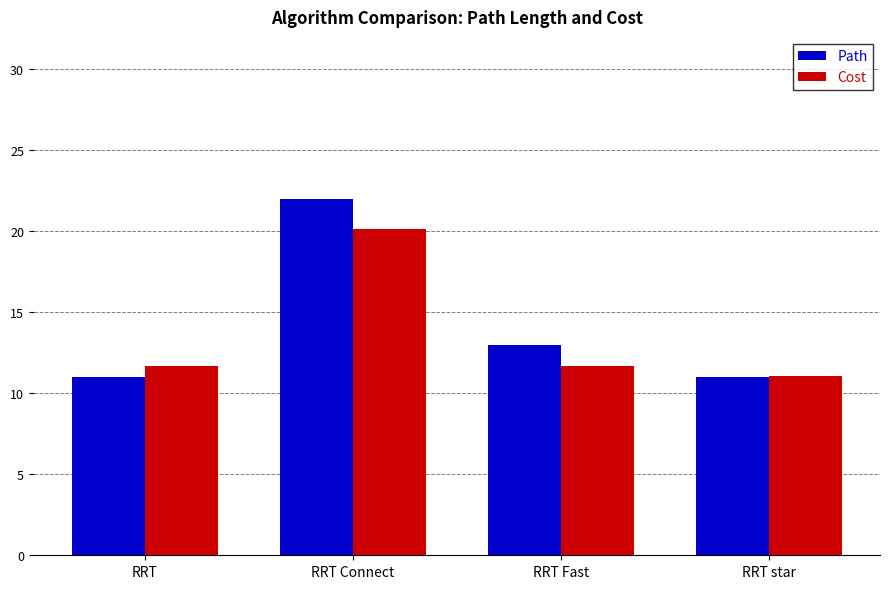

True or false: Path has a value of 3.2 at RRT star.

False